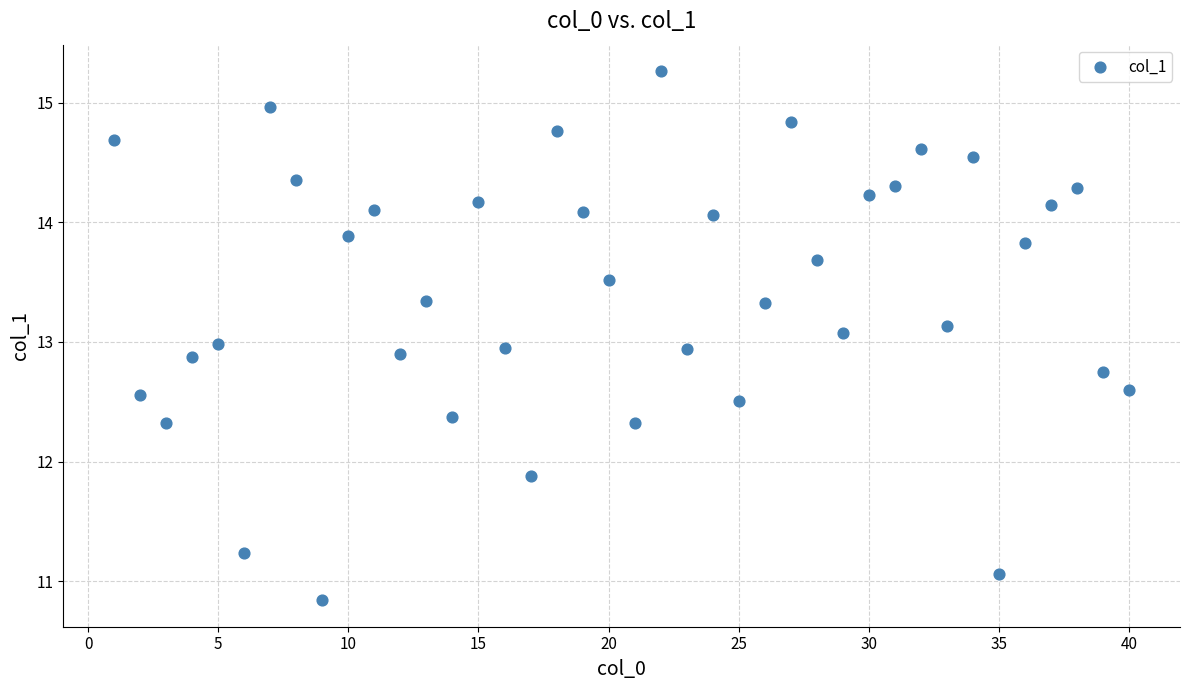

What is the range of Y values (max minus min)?

4.4